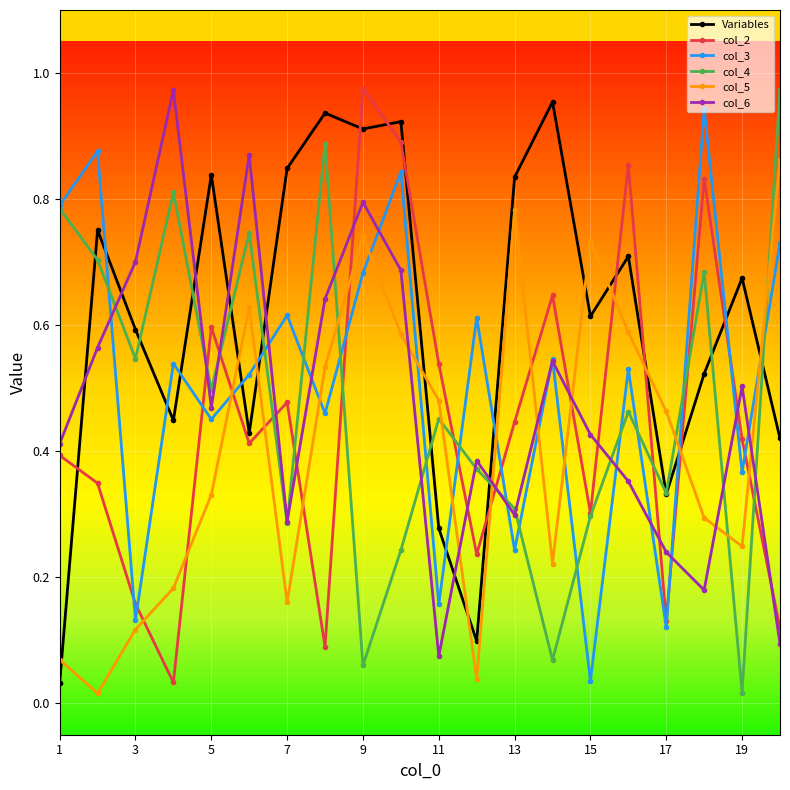

How many interior local peaks does the col_6 series have?

6